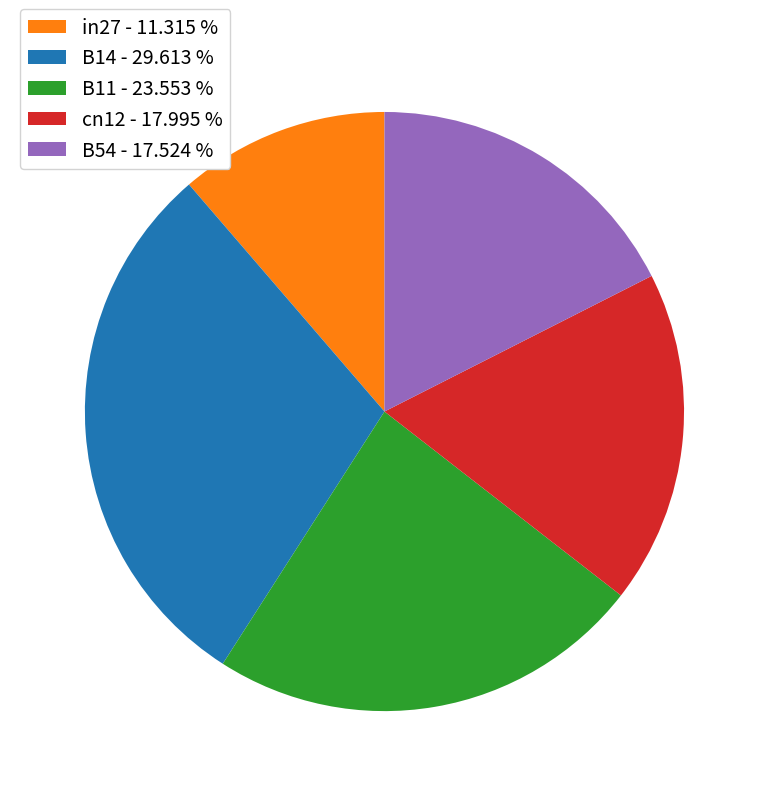

Does cn12 - 17.995 % account for over 50% of the chart?

No